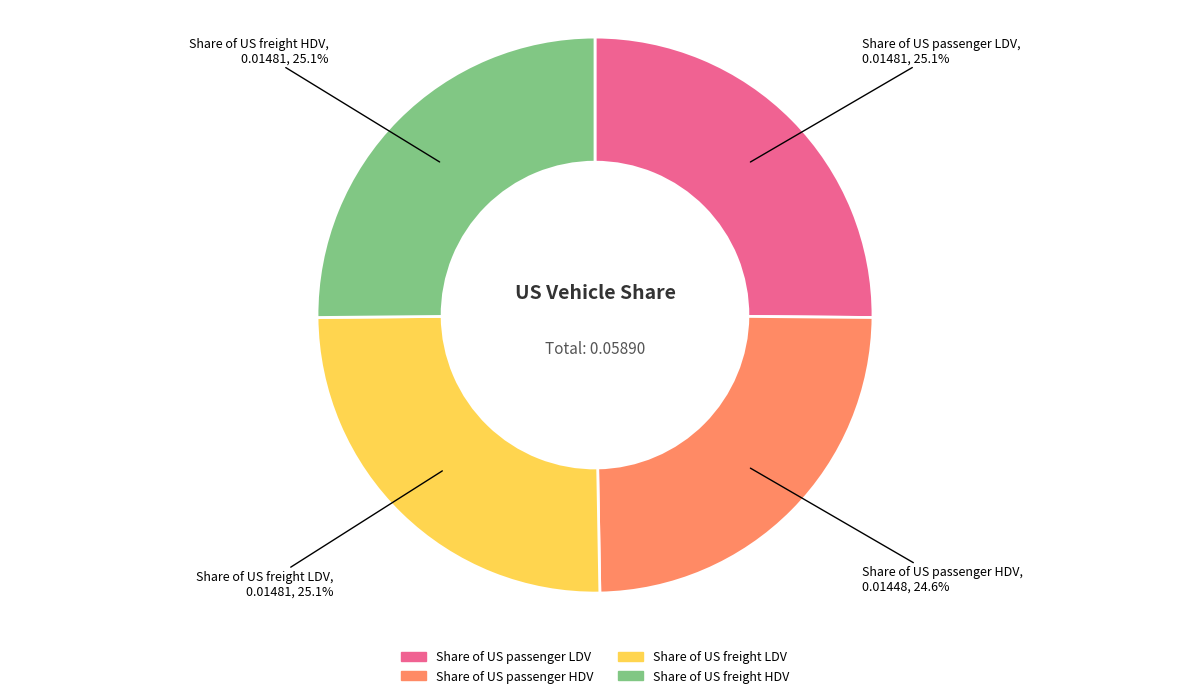

How much of the chart is everything except Share of US freight LDV?

74.9%